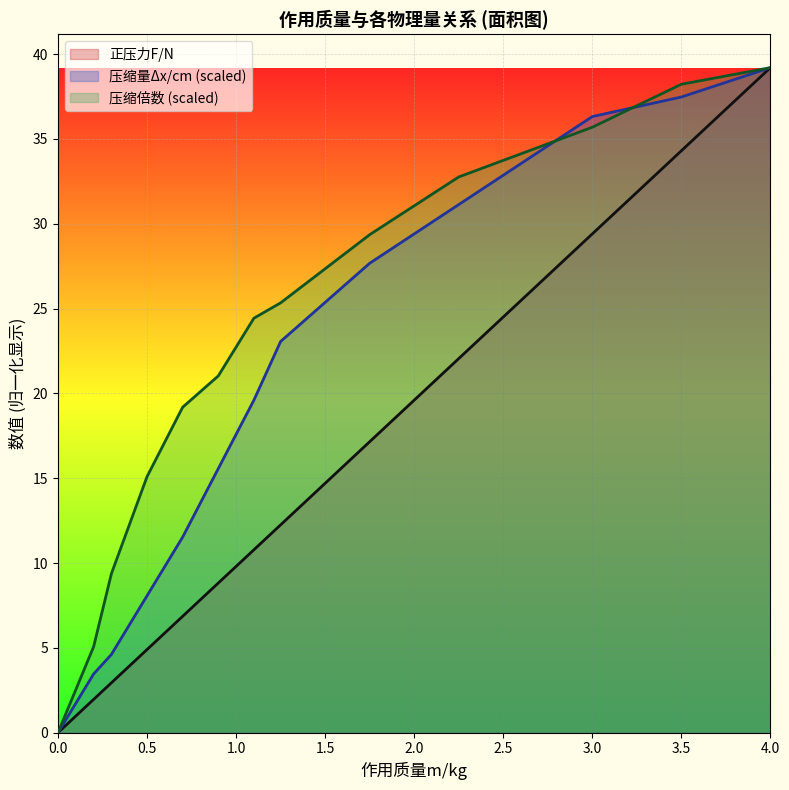

Where is 压缩量Δx/cm nearest to the value 19?

1.1